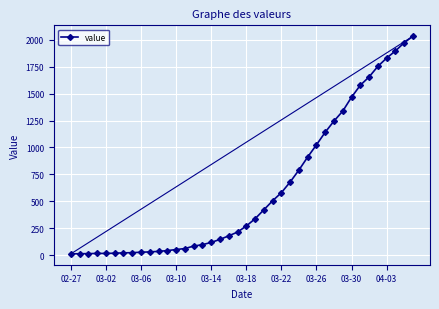

What is the difference between the maximum and second lowest values?

2018